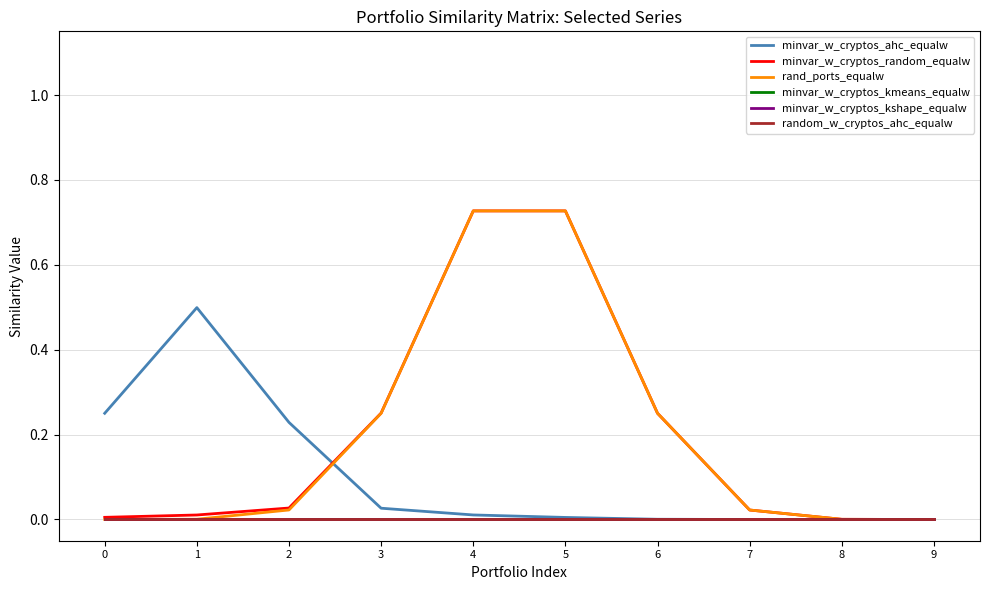

Rank the categories by minvar_w_cryptos_kmeans_equalw value from highest to lowest.

0, 1, 2, 3, 4, 5, 6, 7, 8, 9